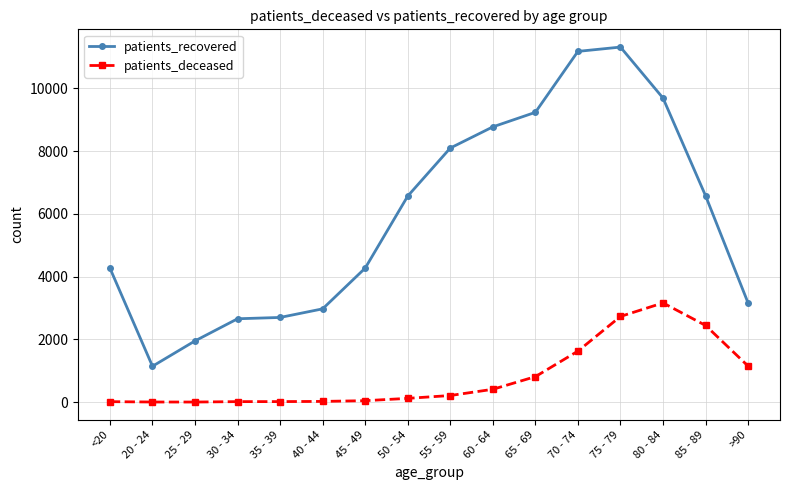

True or false: patients_recovered has more than 0 points higher than both neighbors.

True